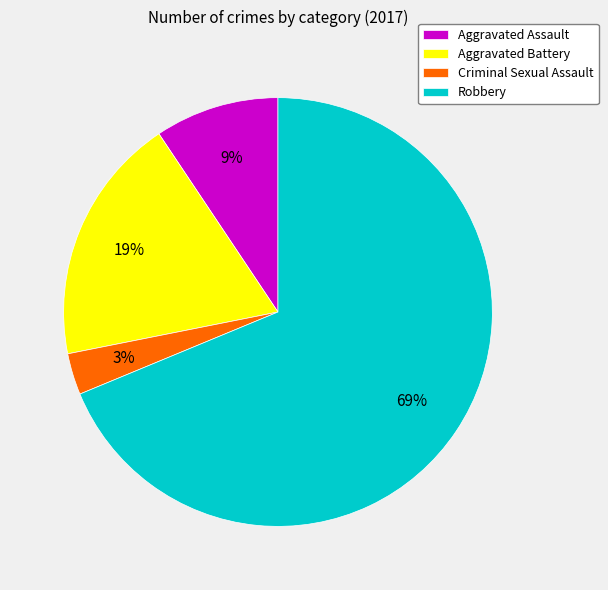

To the nearest percent, what is the difference between the Criminal Sexual Assault and Aggravated Battery slice percentages?

16%